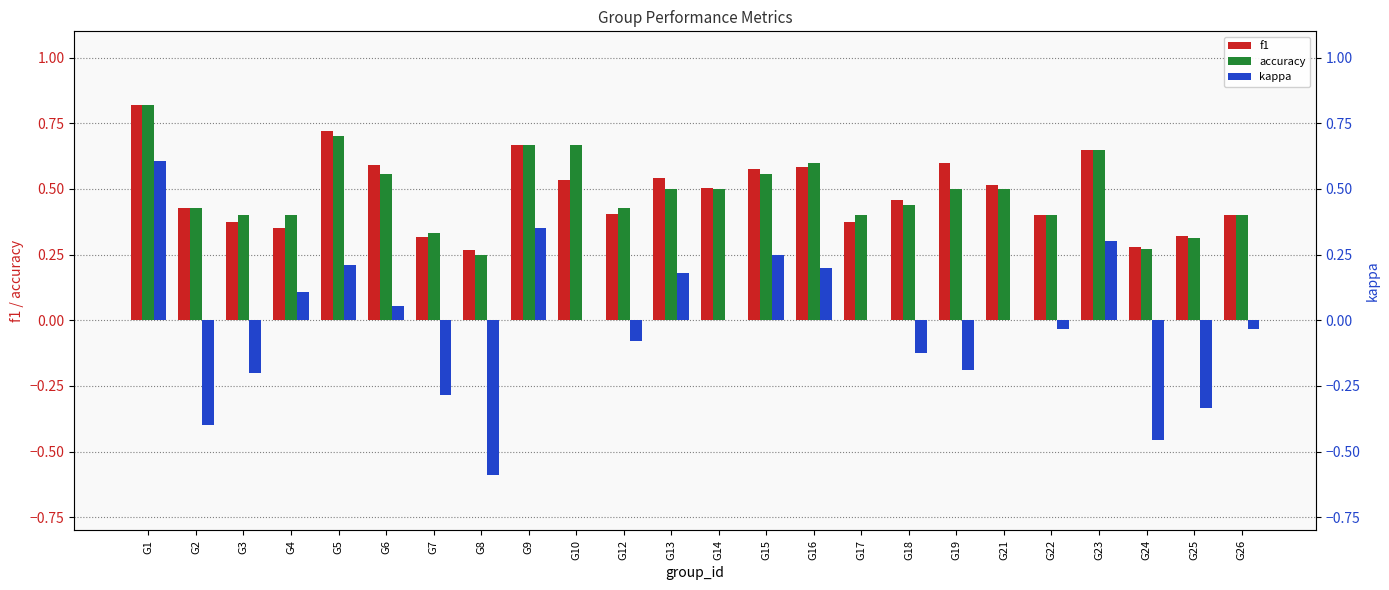

What is the total value across all series at G15?

1.4